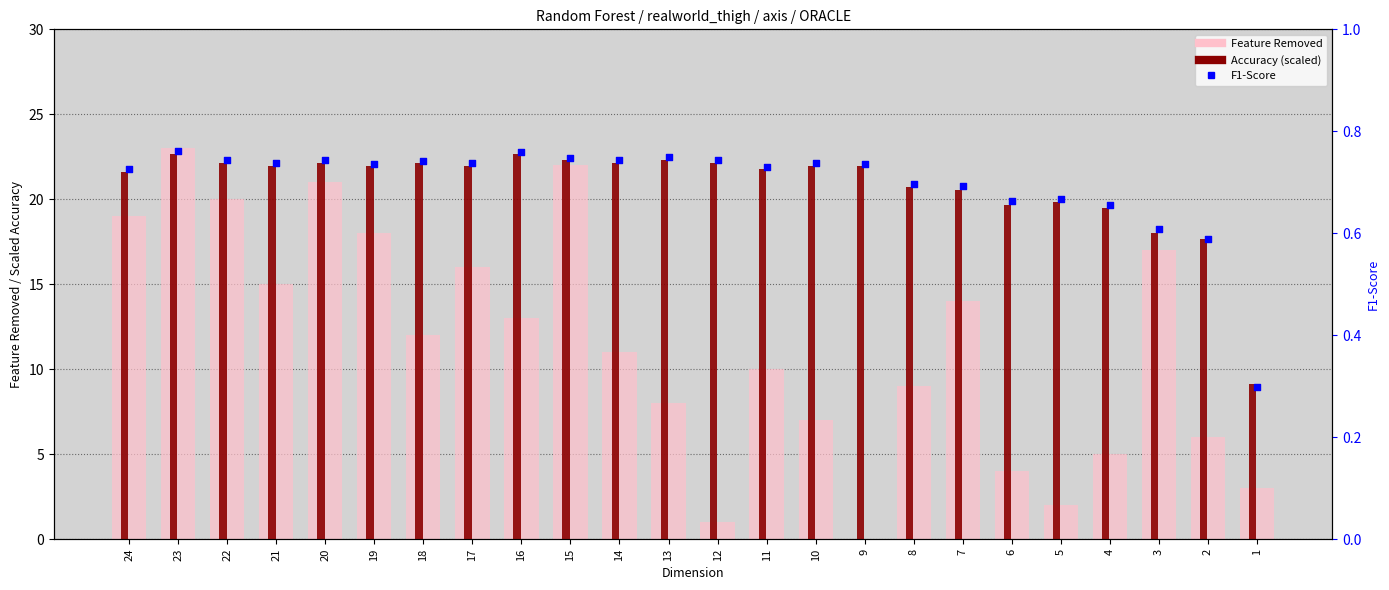

Which series contains the lowest Y value?

Feature Removed